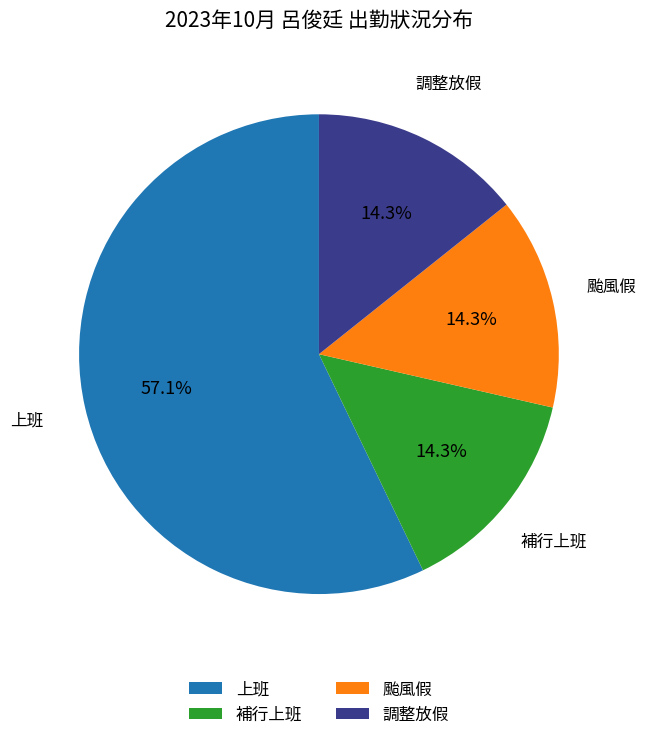

To the nearest percent, what percentage of the pie is 上班?

57%